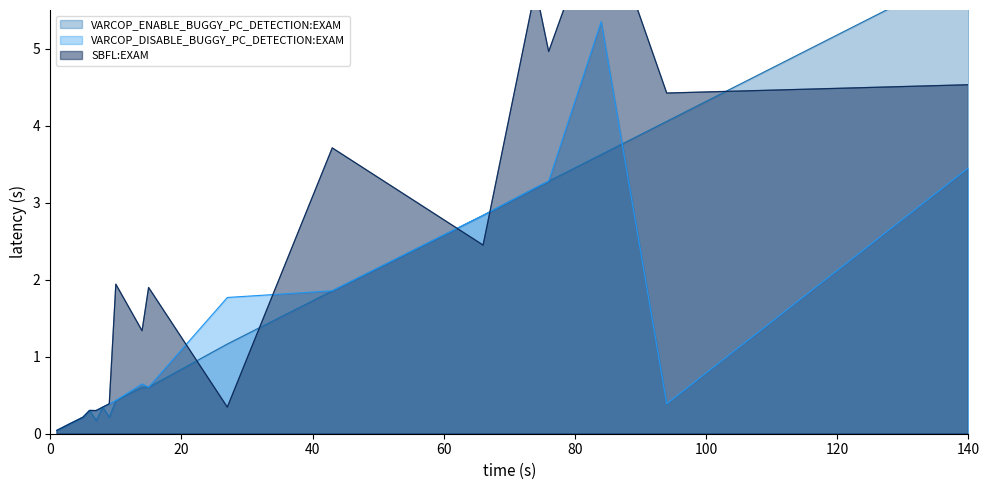

How many intersections are there between VARCOP_DISABLE_BUGGY_PC_DETECTION:EXAM and SBFL:EXAM?

4